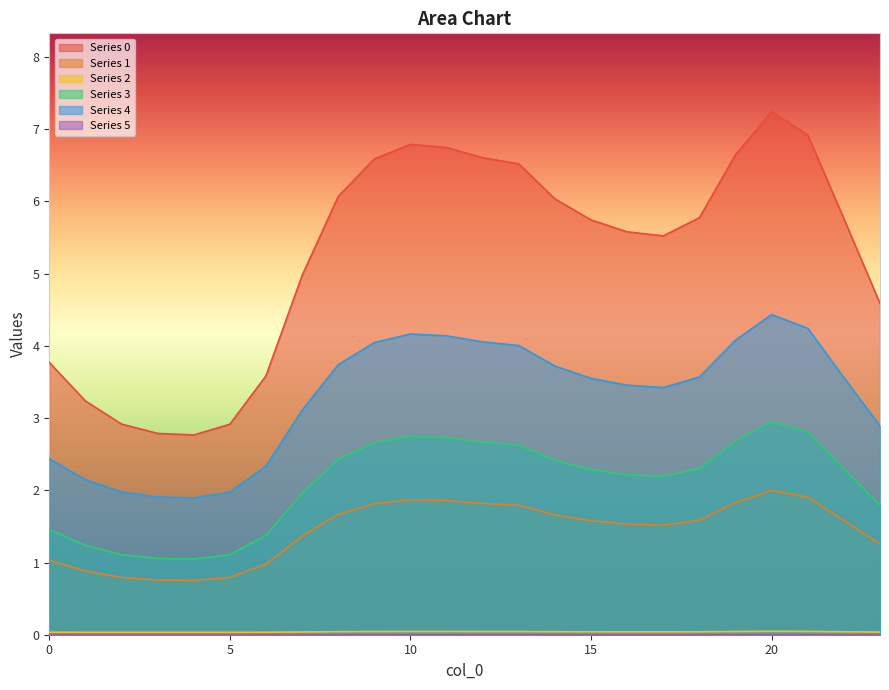

What is the average value of the 4 series?

3.3